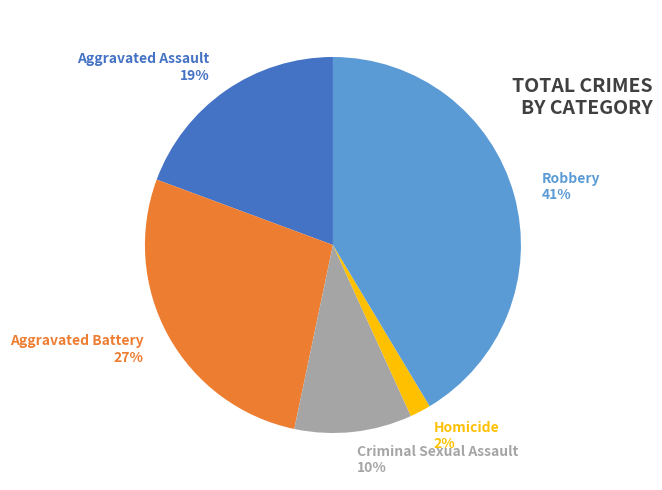

To the nearest percent, what is the combined percentage of Aggravated Battery and Homicide?

29%